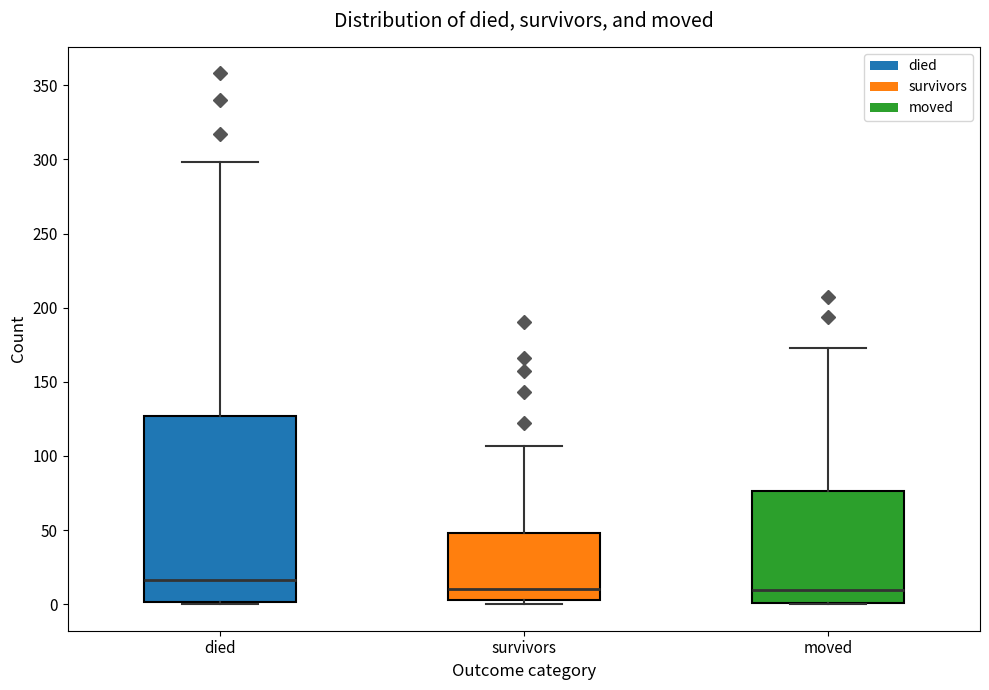

Reading left to right, read every box against the y-axis: the position of its median line, the range the box covers, and the ends of its whiskers. The values are not printed on the chart, so give them approximately, as read against the axis.

died: median 15, box 0 to 125, whiskers 0 to 300
survivors: median 10, box 5 to 50, whiskers 0 to 105
moved: median 10, box 0 to 75, whiskers 0 to 175